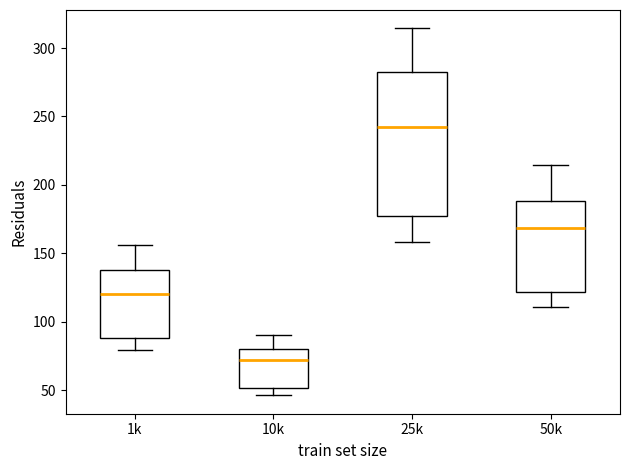

Where does the upper whisker of the box for 1k end on the y-axis? The values are not printed on the chart, so give them approximately, as read against the axis.

155